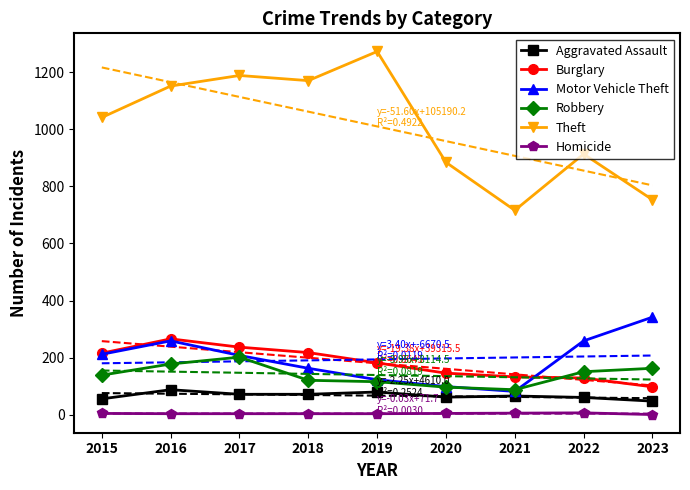

True or false: Homicide has a value of 6 at 2021.

True